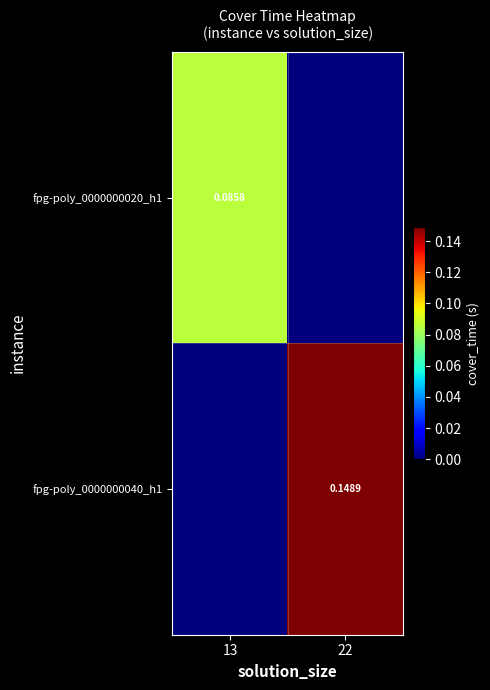

Is the value of fpg-poly_0000000020_h1 at 13 greater than the value of fpg-poly_0000000040_h1 at 22?

No